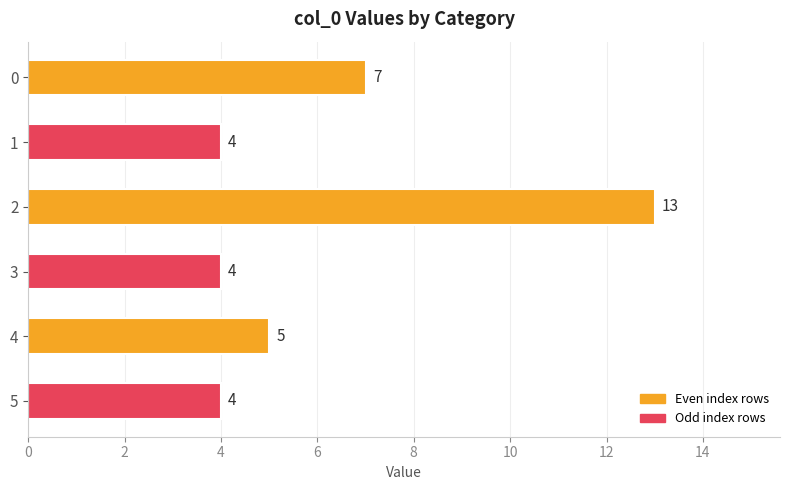

What is the difference between the second highest and minimum values?

3